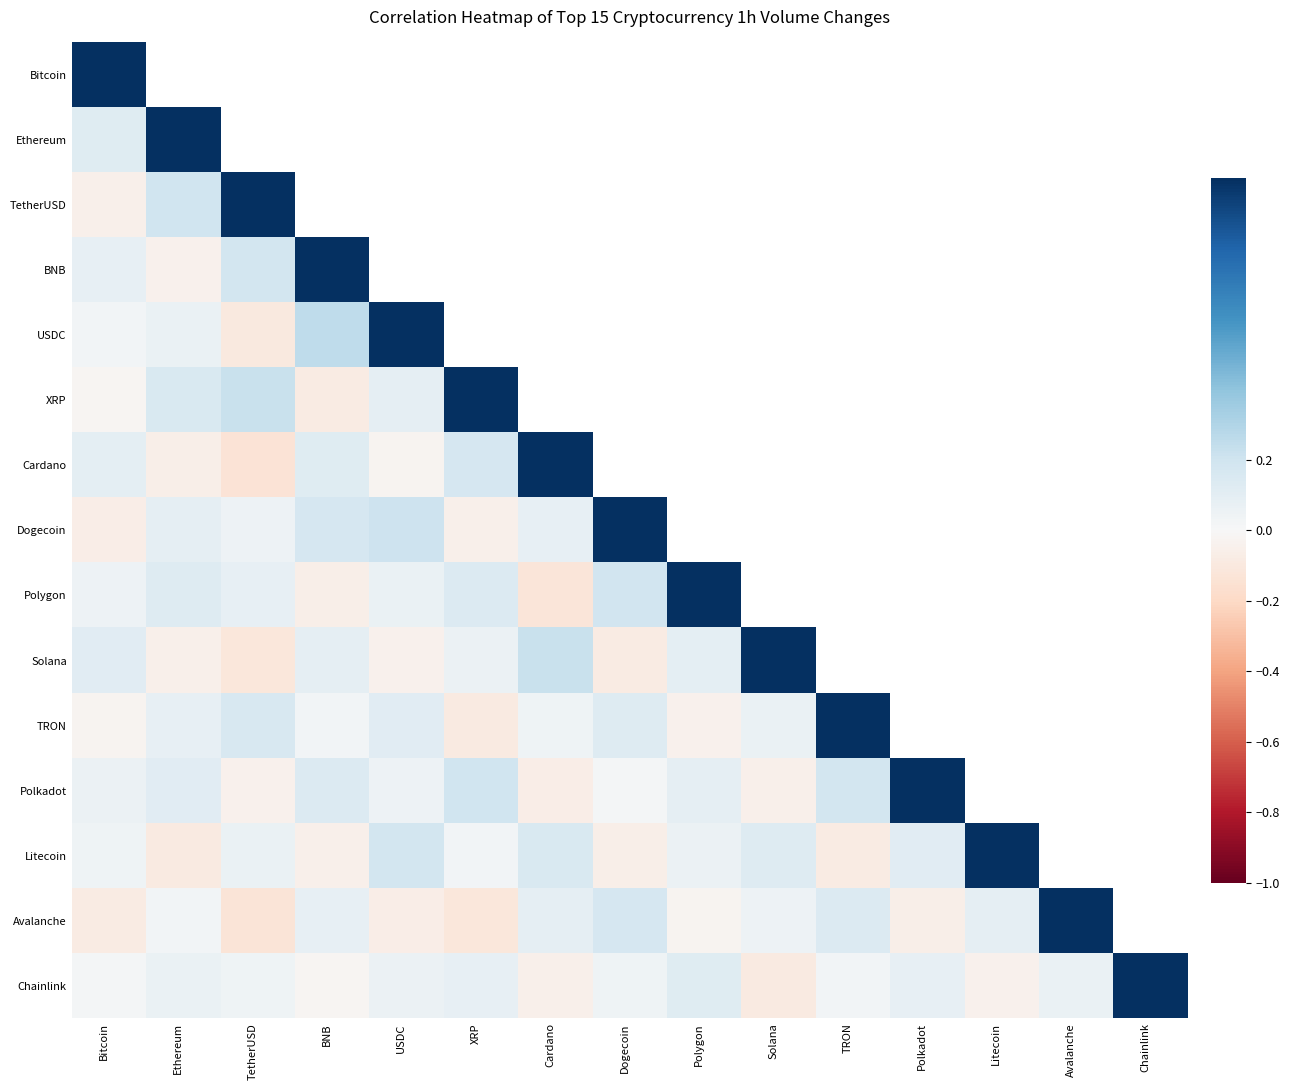

At which label is Avalanche closest to 0?

Ethereum